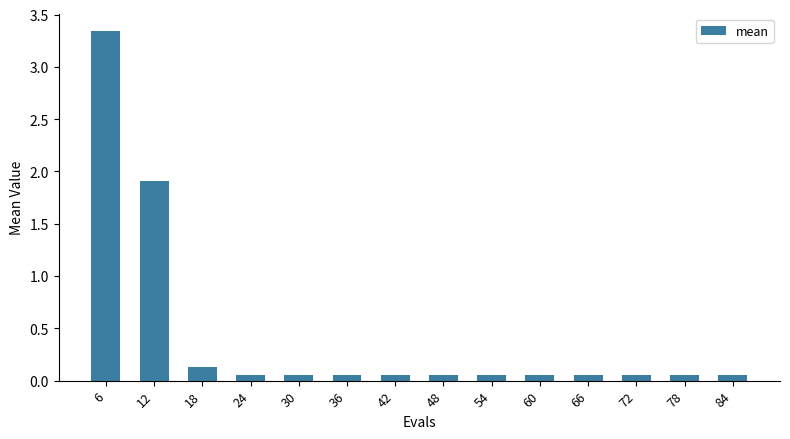

What is the sum of all values?

6.0